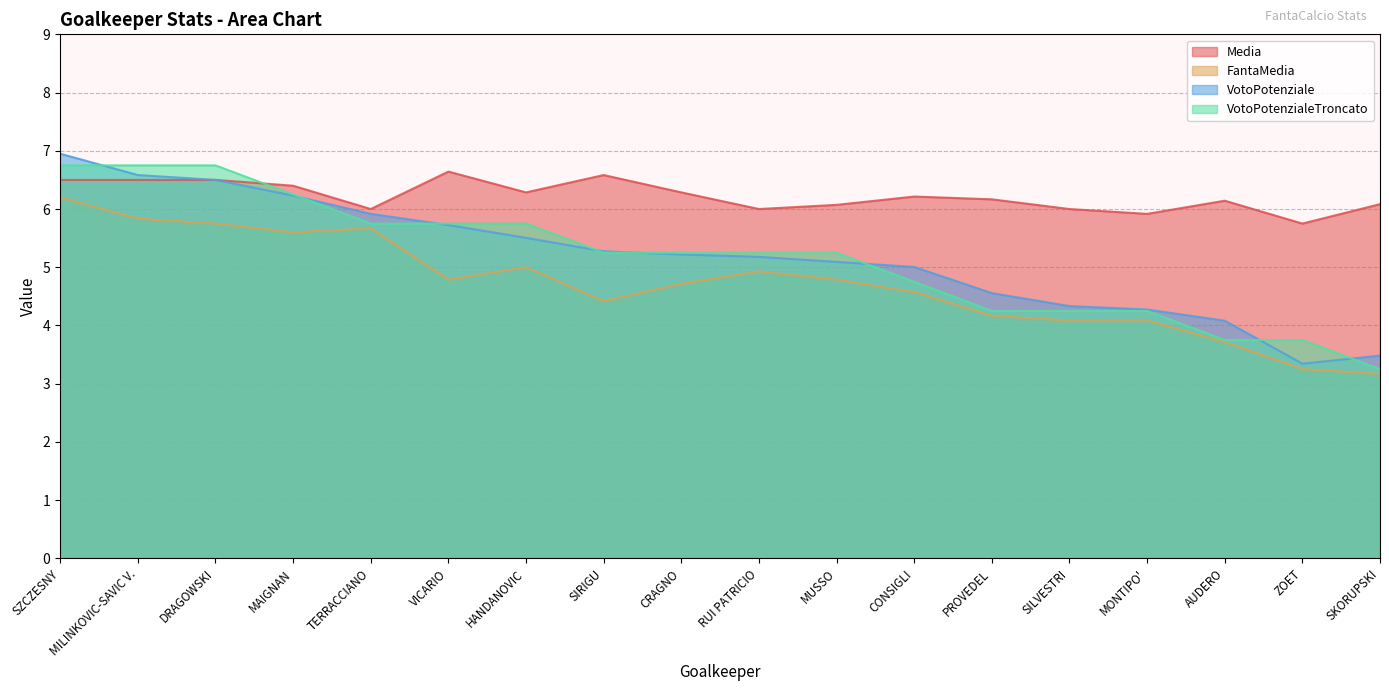

What is the average value of the VotoPotenziale series?

5.2